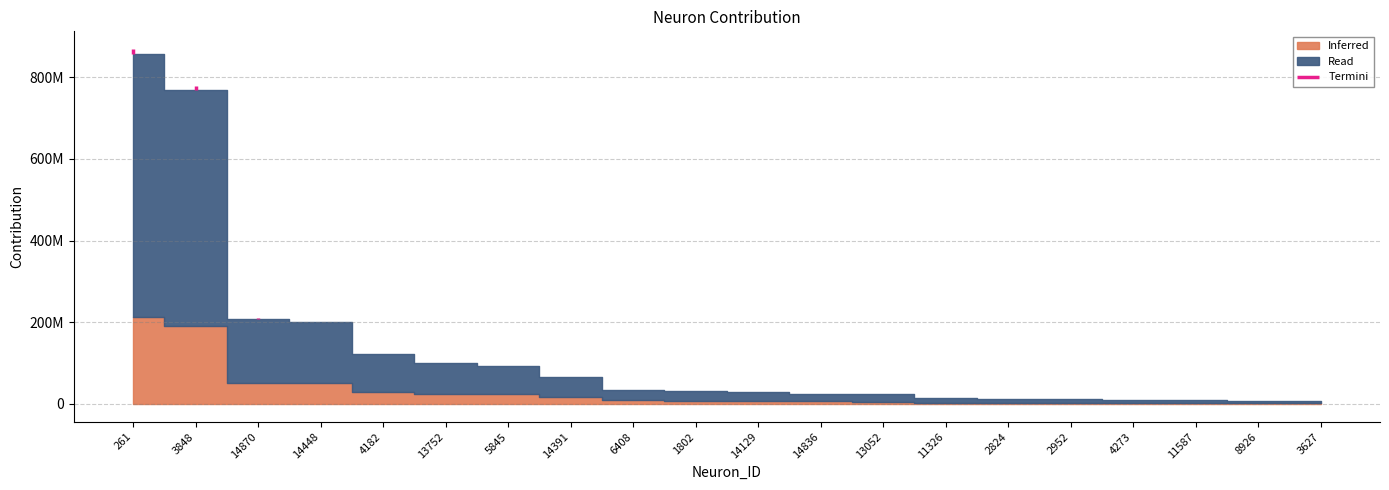

True or false: the data has more than 0 interior local peaks.

False